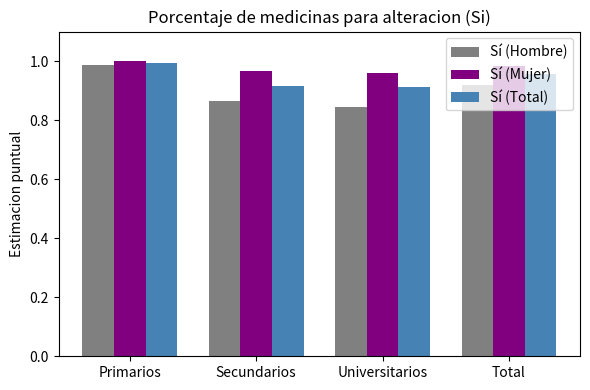

What is the total value across all series at Universitarios?

2.7